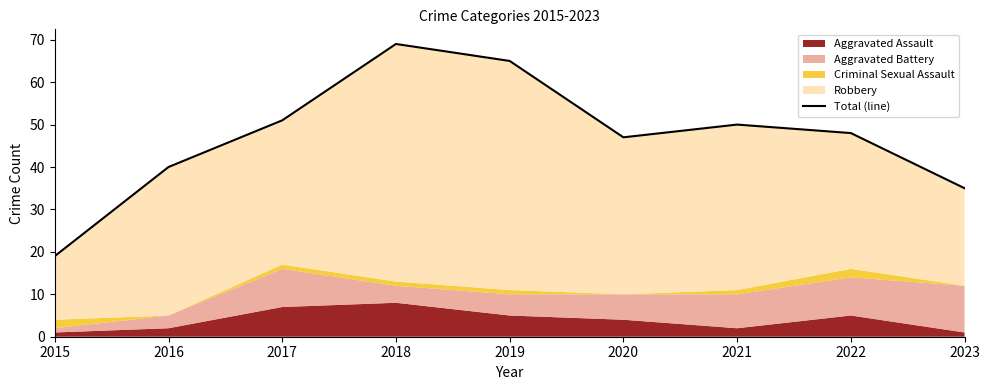

What is the change in value from 2015 to 2023?

+16